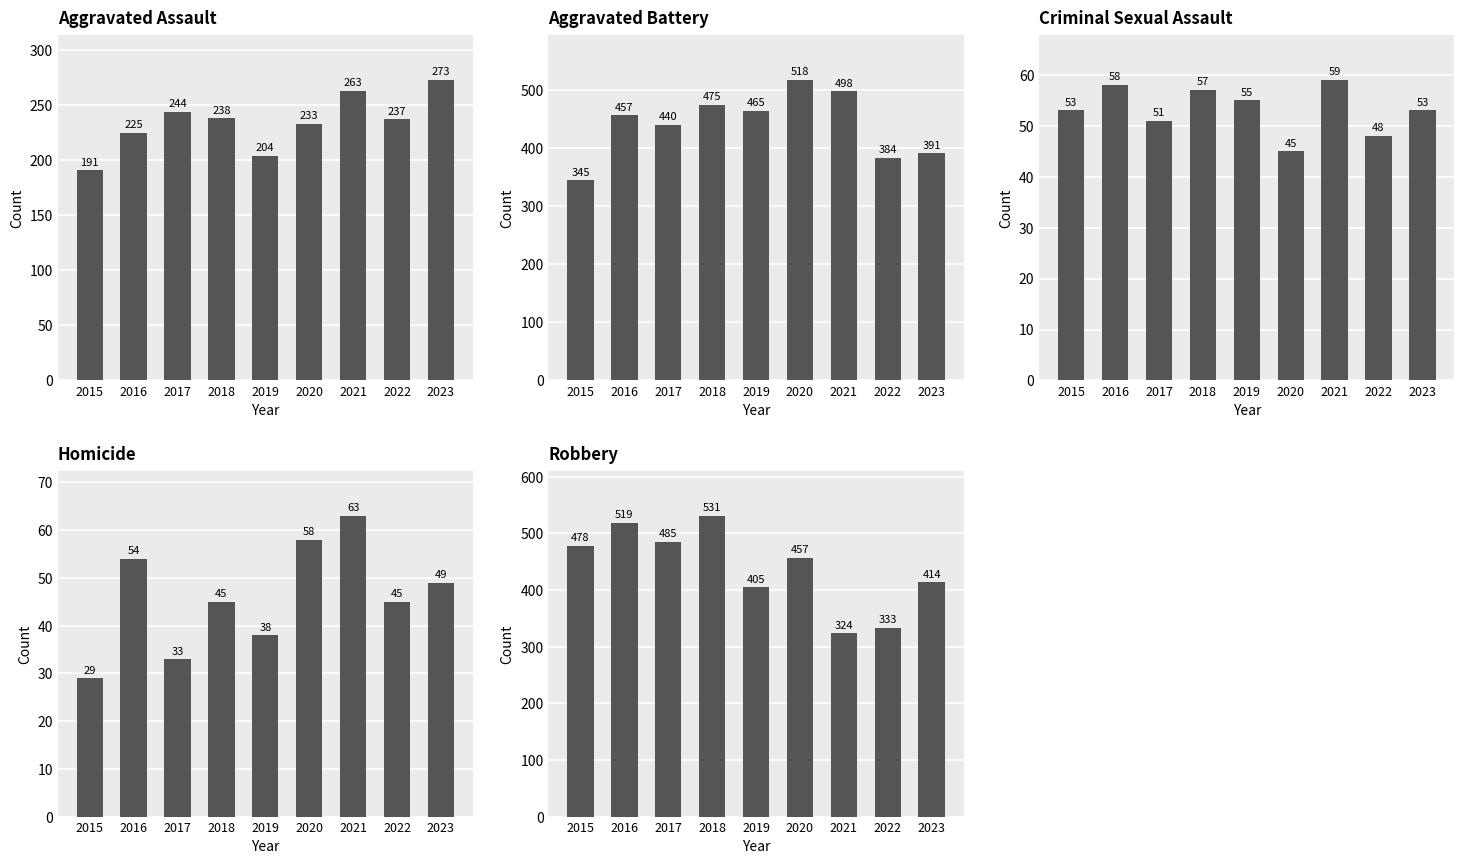

What is the value of the Homicide bar at the 1st from the left?

29